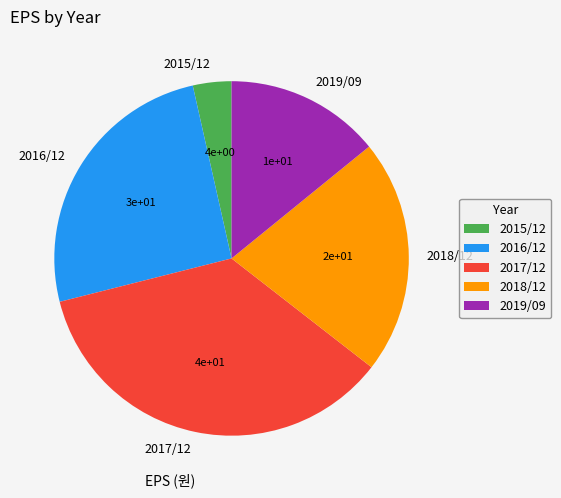

Rank the categories by value from lowest to highest.

2015/12, 2019/09, 2018/12, 2016/12, 2017/12